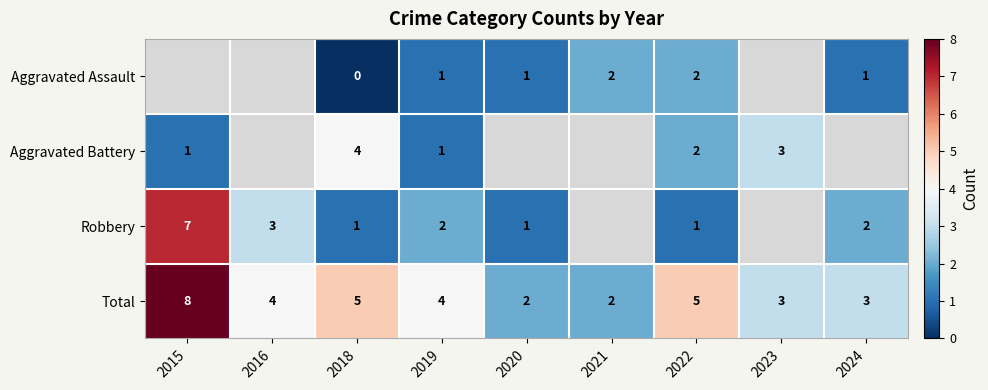

Is the value of Total at 2021 greater than the value of Robbery at 2015?

No